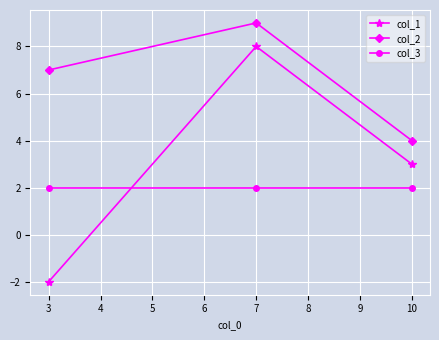

At which label does col_1 first exceed 3?

7